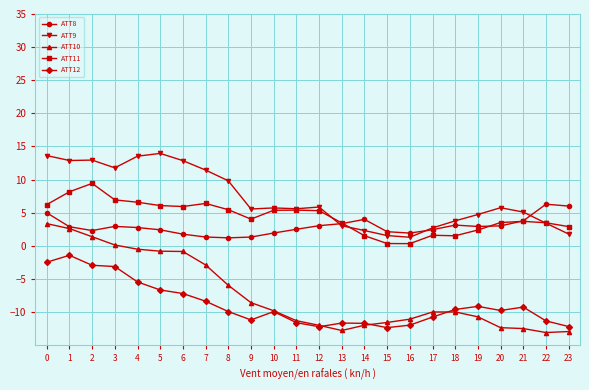

How many lines are shown in the chart?

5